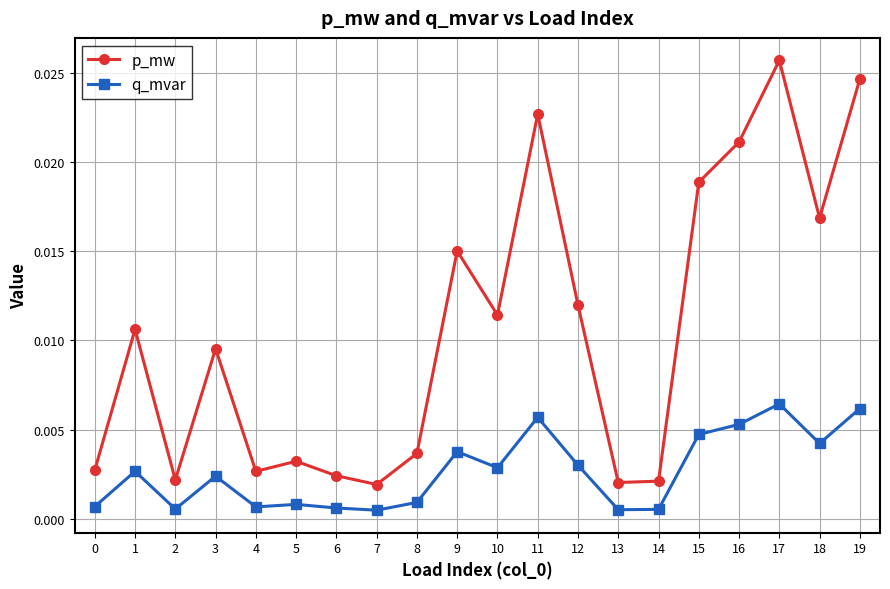

At which category does p_mw reach its first local valley?

2